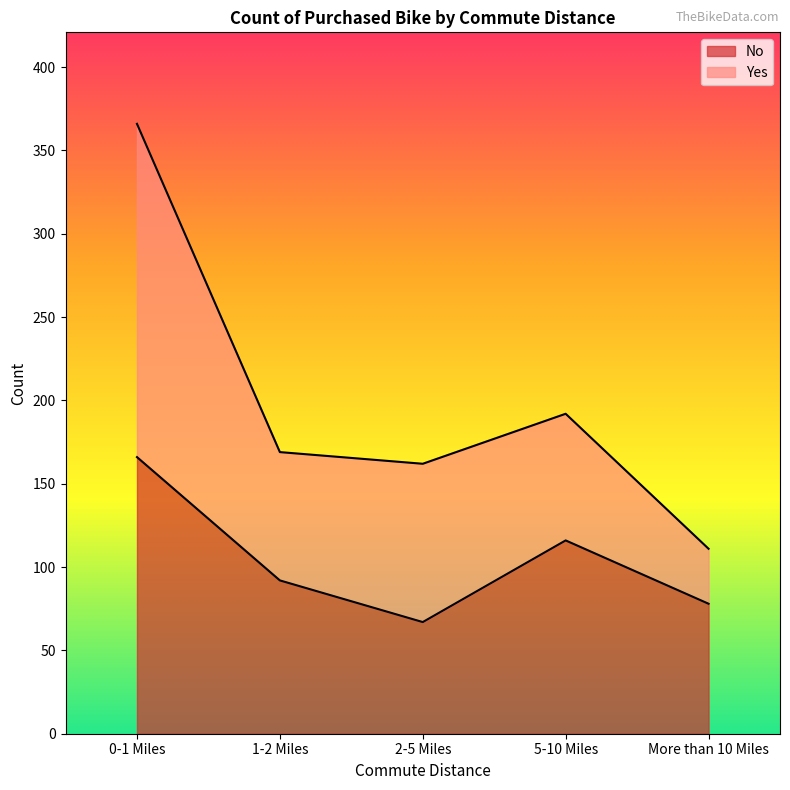

What is the greatest value displayed?

166